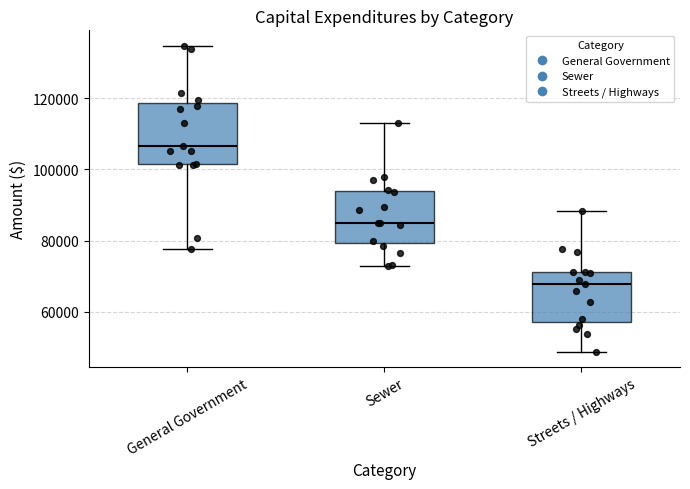

Where does the lower whisker of the box for Sewer end on the y-axis? The values are not printed on the chart, so give them approximately, as read against the axis.

72000